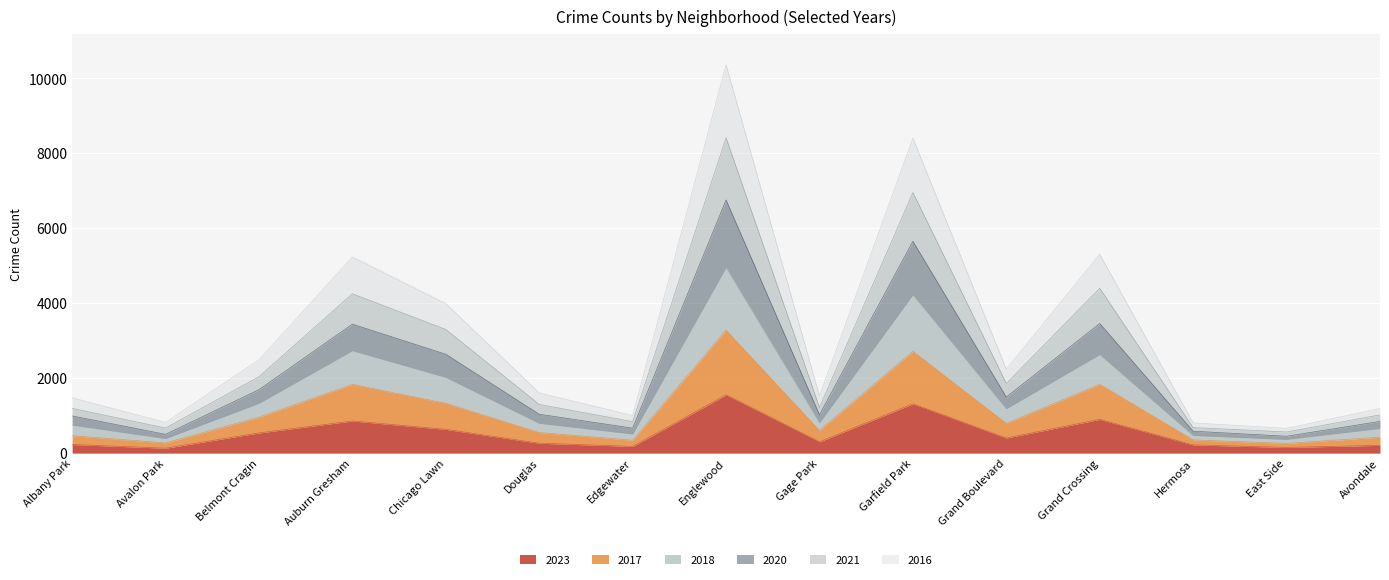

What is the difference between the maximum and minimum values in the 2023 series?

1424